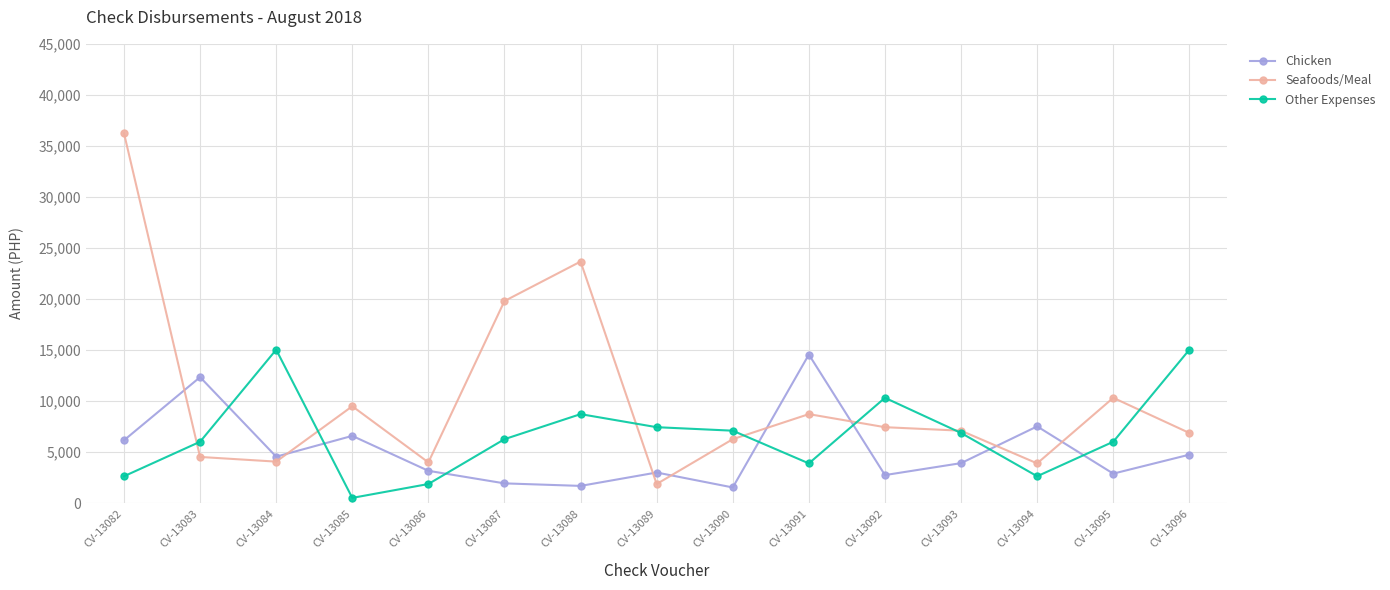

Is it true that Chicken equals 2653.3 at CV-13082?

False